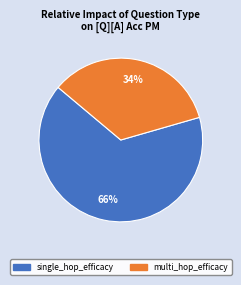

How many slices are in this pie chart?

2